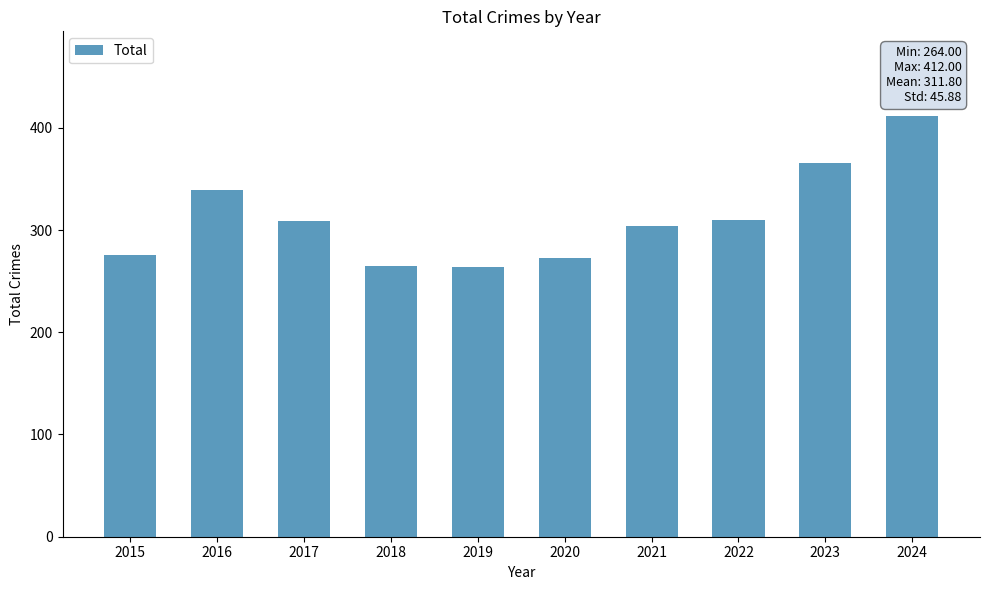

What is the value of the 7th bar from the left?

304